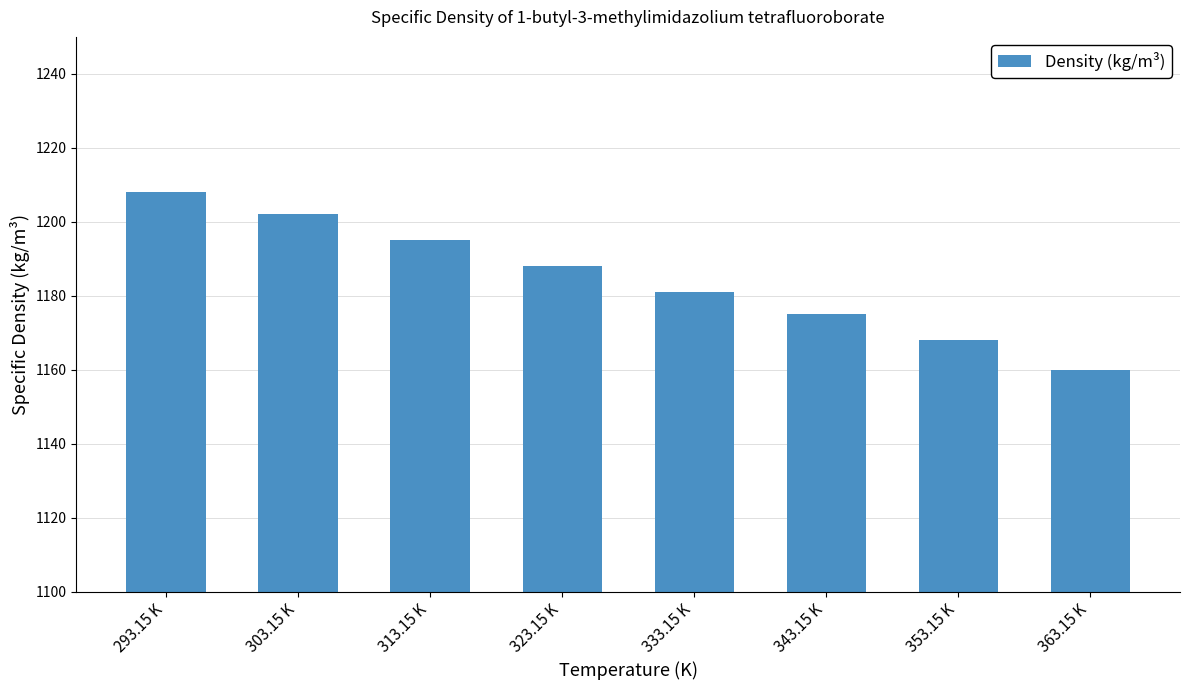

What is the value of the 4th bar from the left?

1188